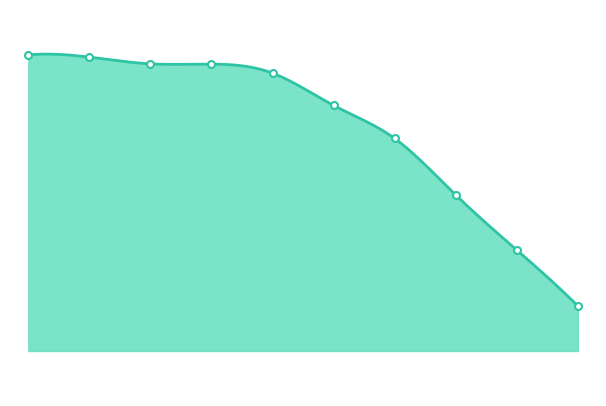

What is the value of the 9th point from the left?

116.9